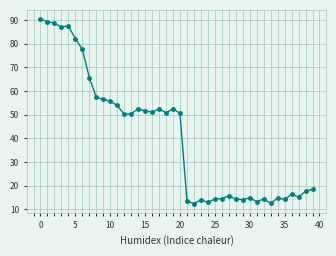

What is the minimum value shown in the chart?

12.4